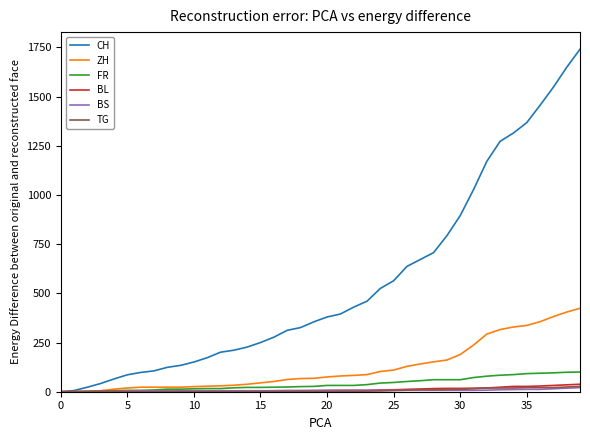

Which series has the widest spread of values?

CH